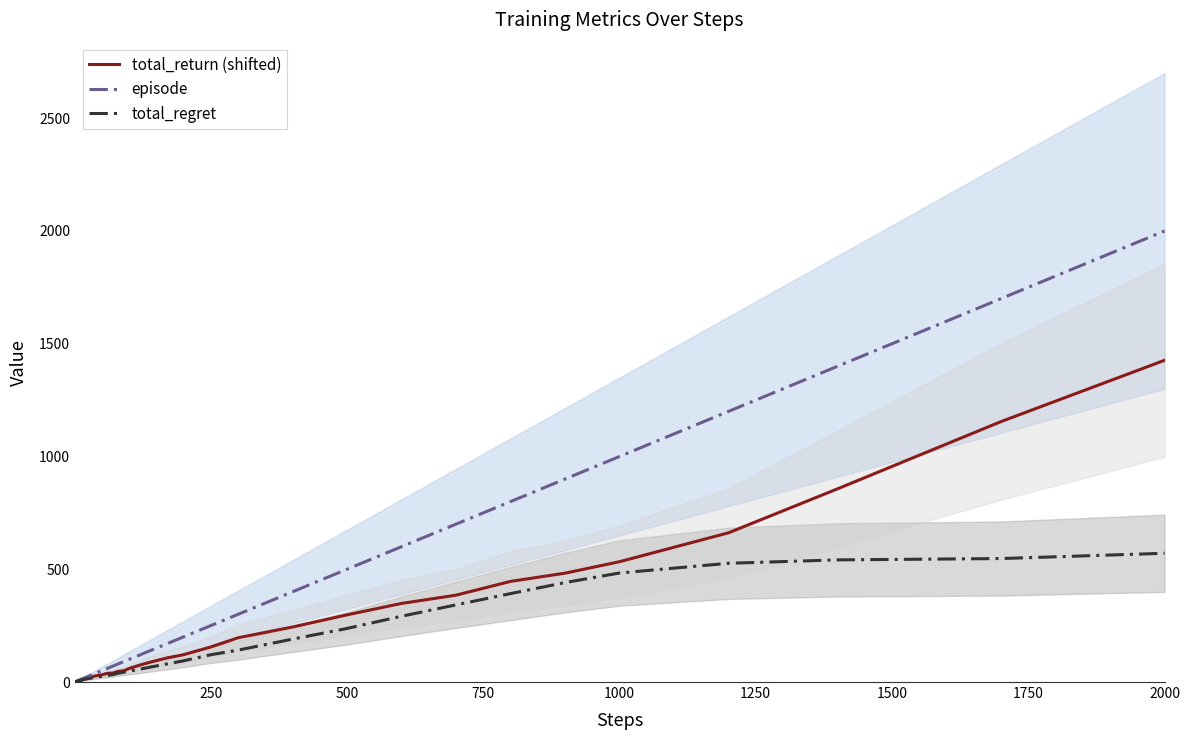

Count the number of categories in the chart.

40